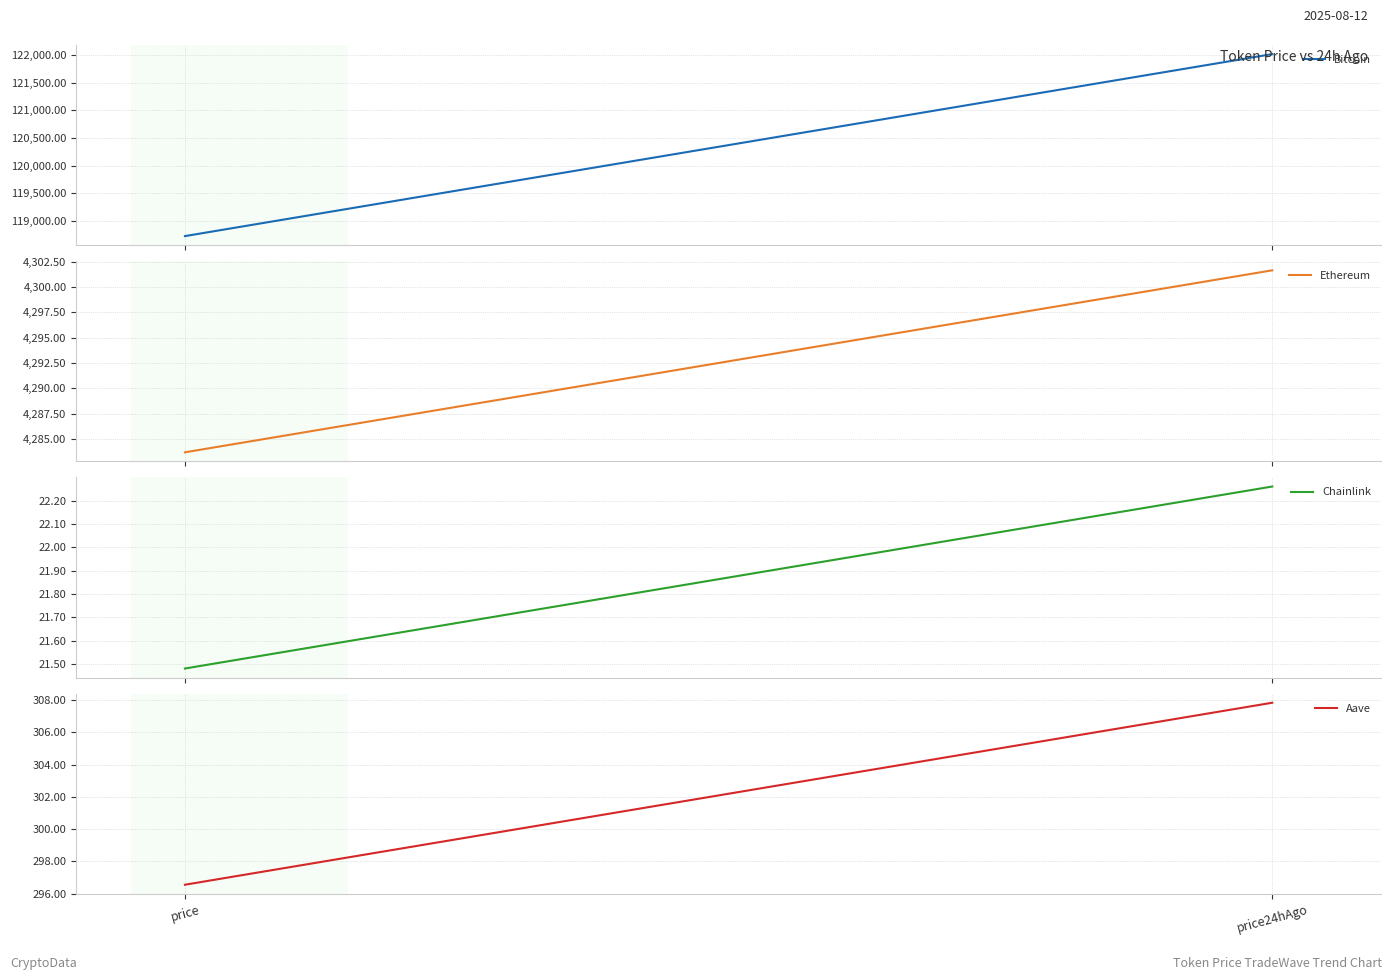

Reading left to right, what are all the values shown in this chart?

Bitcoin: price=118724.0	price24hAgo=122015.0
Ethereum: price=4283.7	price24hAgo=4301.7
Chainlink: price=21.5	price24hAgo=22.3
Aave: price=296.6	price24hAgo=307.8